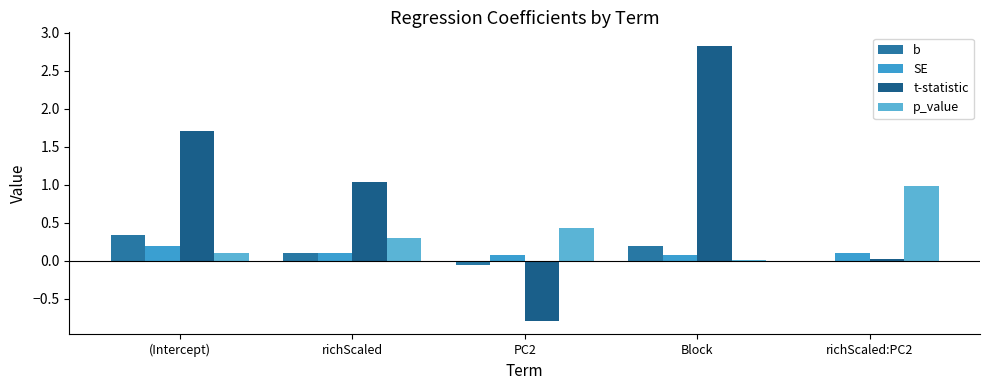

What is the label of the 2nd bar from the right?

Block